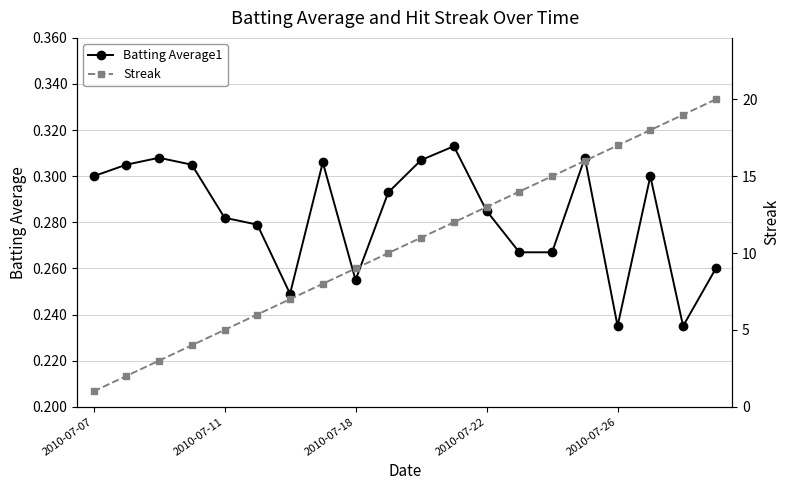

At which category does Batting Average1 reach its first local valley?

6